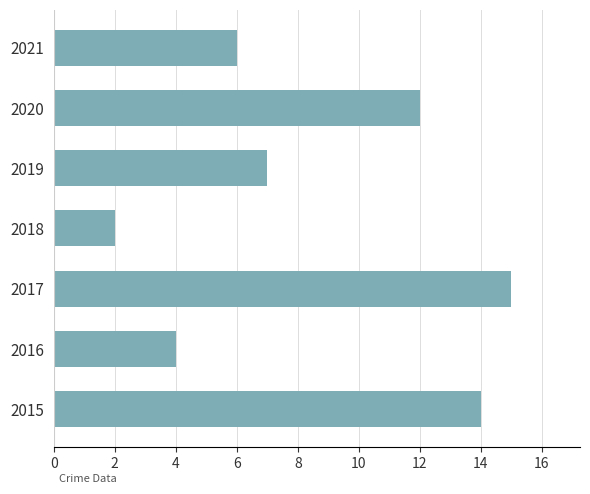

The chart shows a value of 12 at 2020. True or false?

True